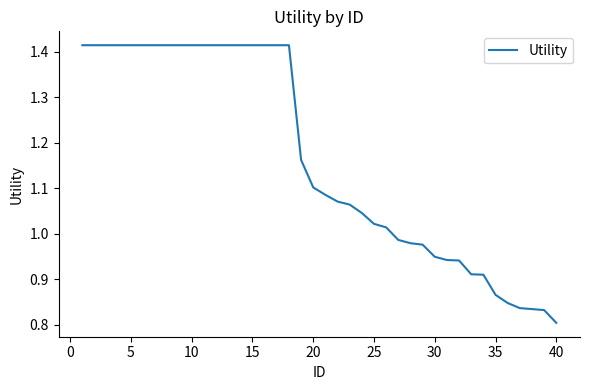

Between 30 and 35, which is larger?

30